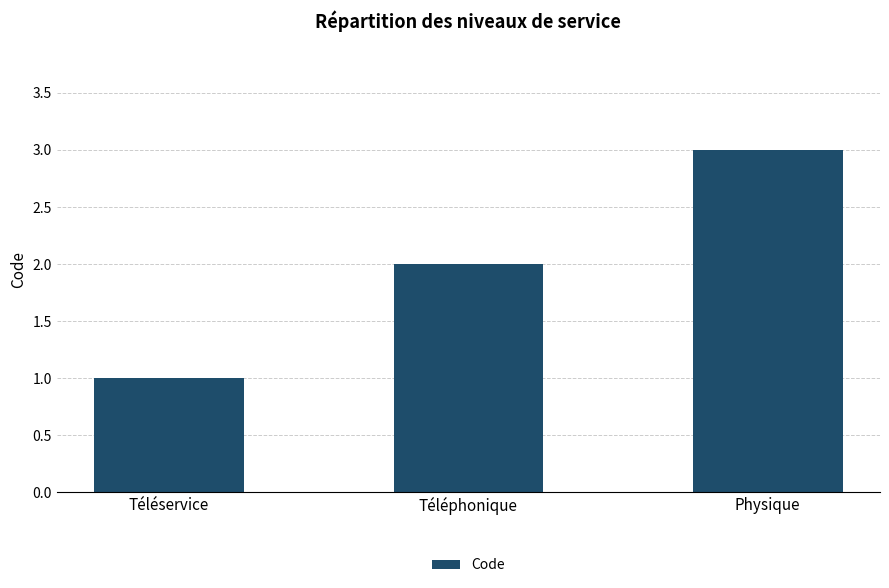

What is the change in value from Téléphonique to Physique?

+1